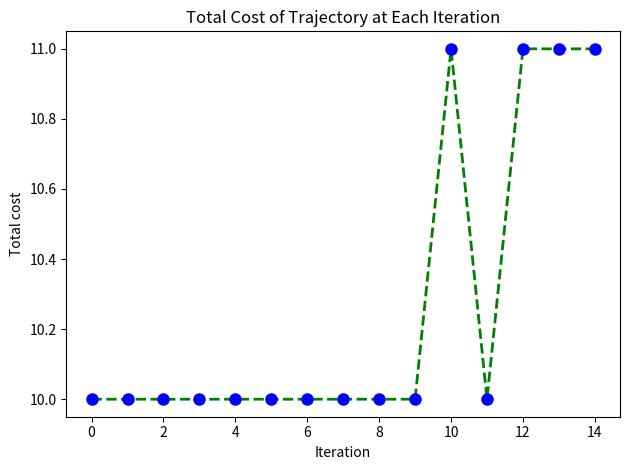

What is the sum of all values?

154